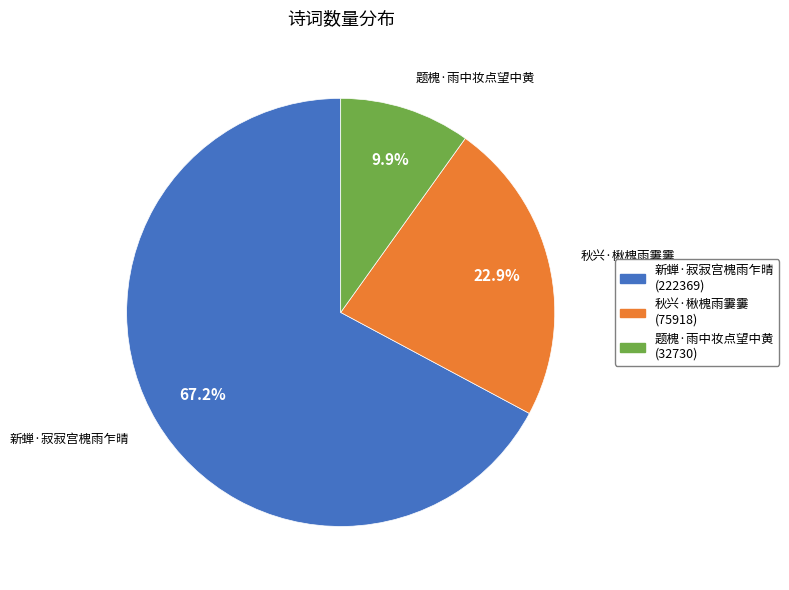

To the nearest percent, what is the difference between the 题槐·雨中妆点望中黄 and 秋兴·楸槐雨霋霋 slice percentages?

13%